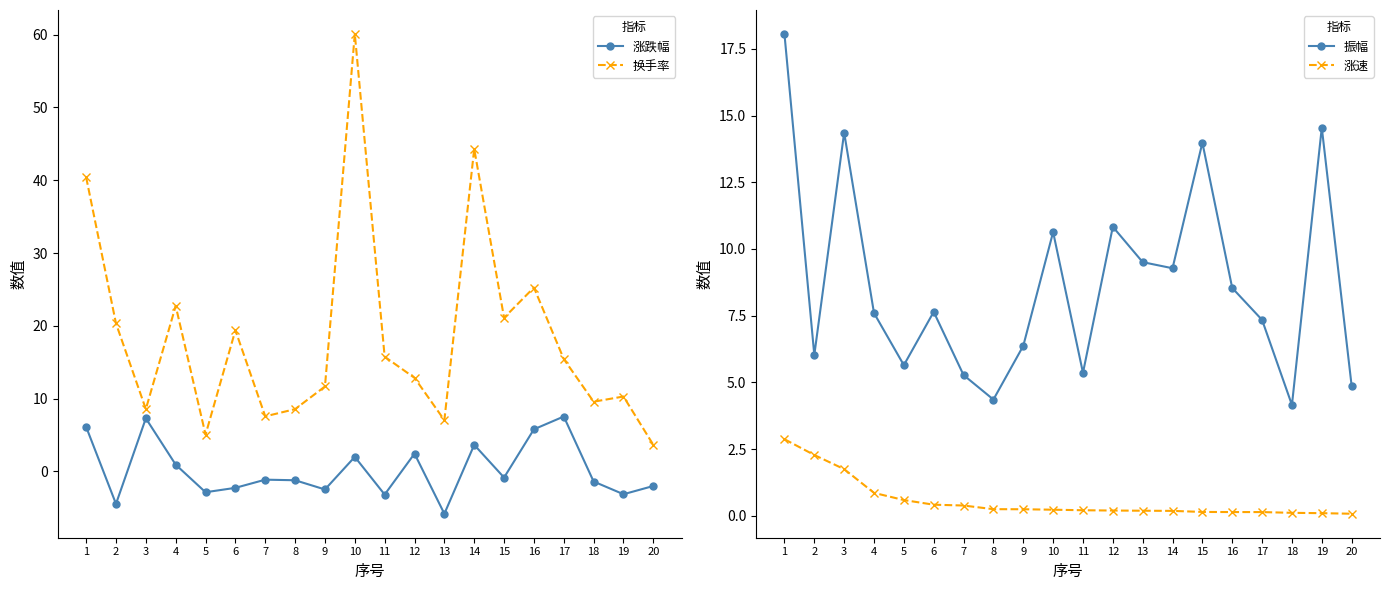

At how many categories does at least one series exceed 9?

16